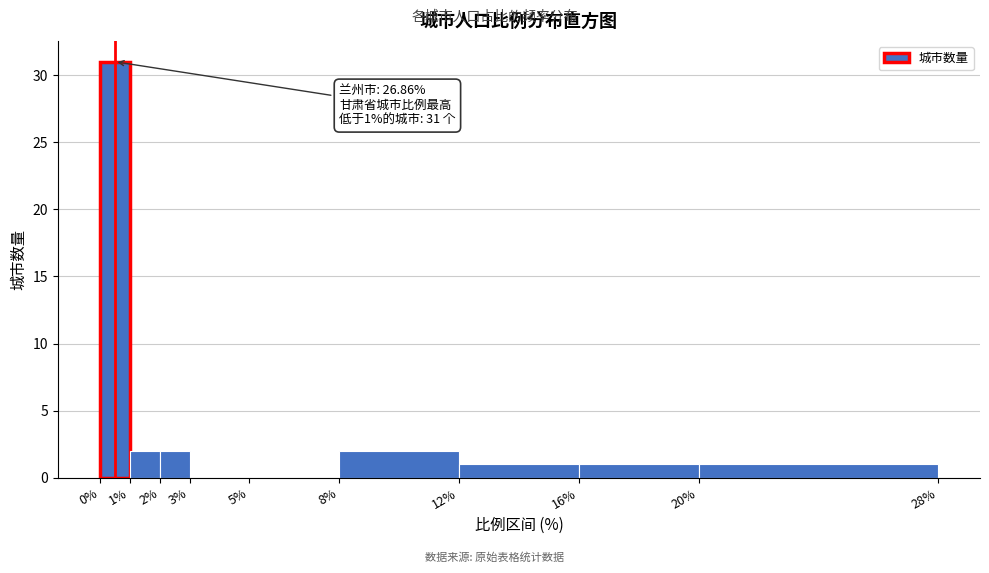

Over which range of the x-axis is the bar tallest?

0% to 1%